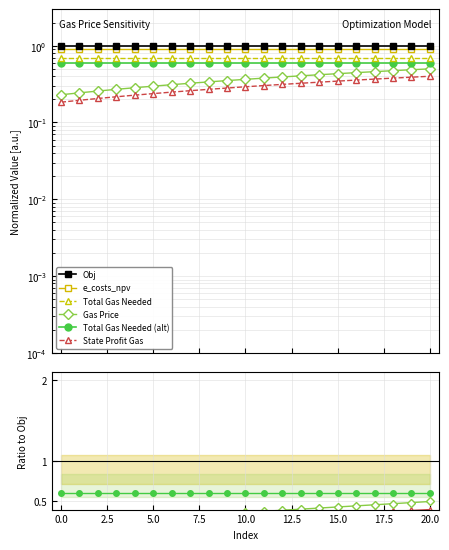

At how many categories does at least one series exceed 0?

21